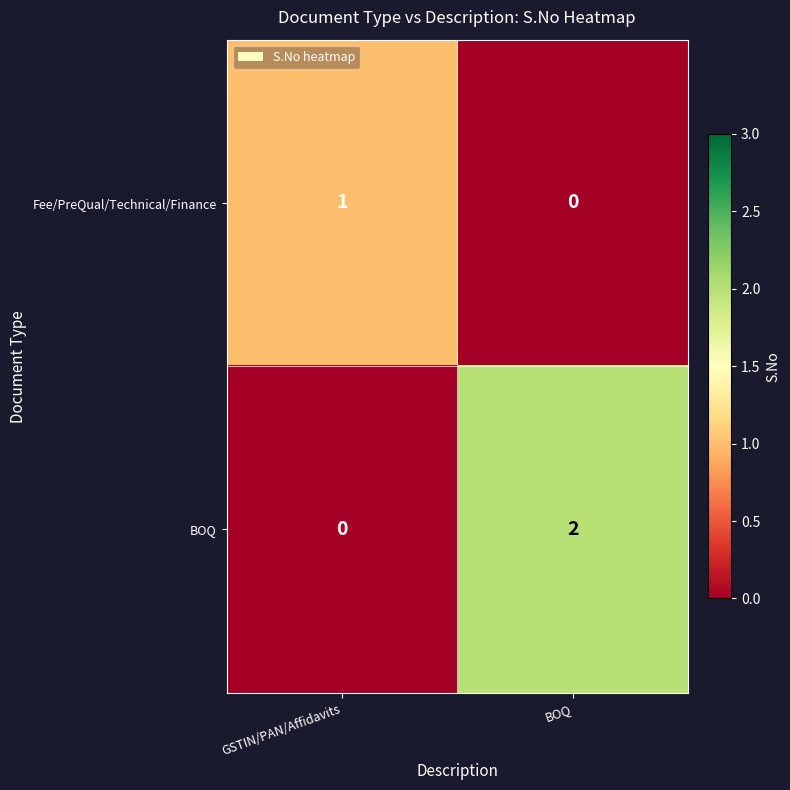

Which series changed the most between GSTIN/PAN/Affidavits and BOQ?

BOQ